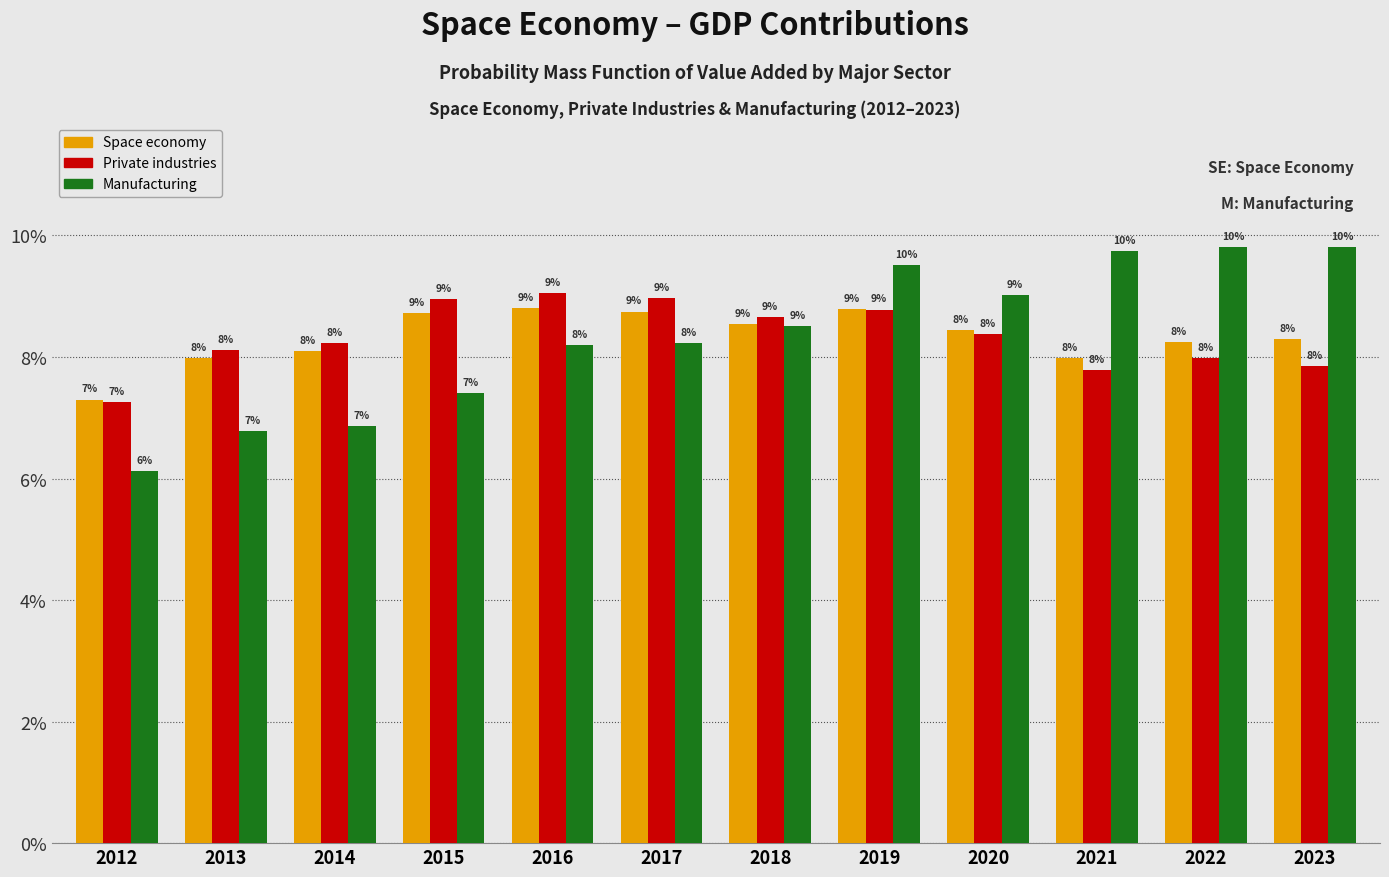

Is the value of Space economy at 2017 greater than the value of Private industries at 2012?

Yes